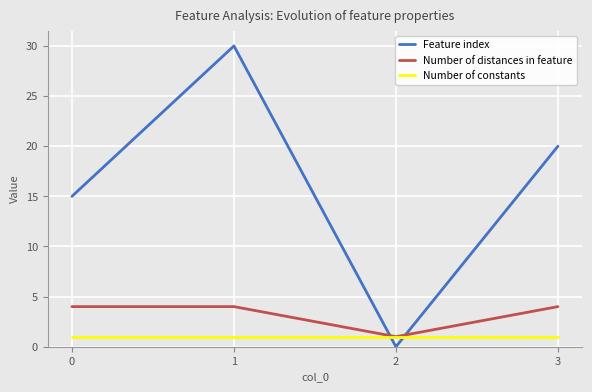

Is it true that Feature index equals 0 at 2?

True